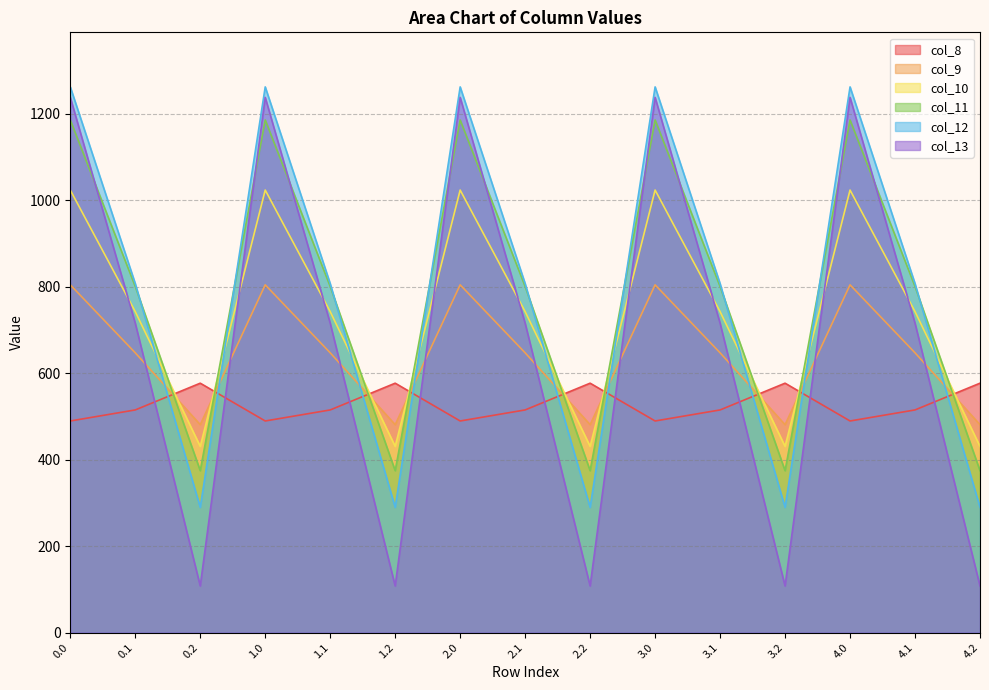

True or false: col_12 has a value of 806.9 at 3.1.

True